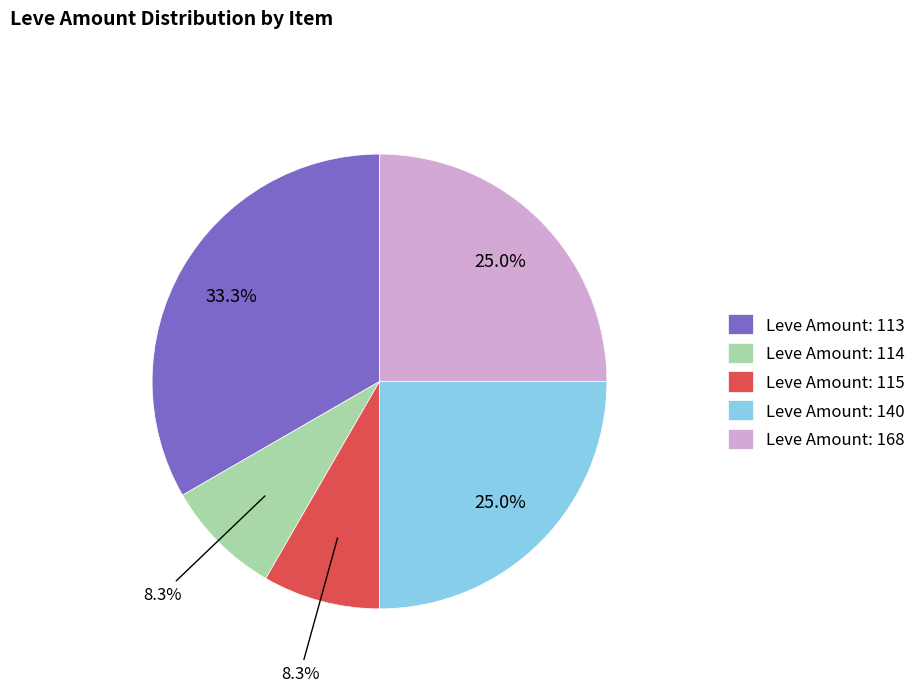

Does any single category account for the majority?

No